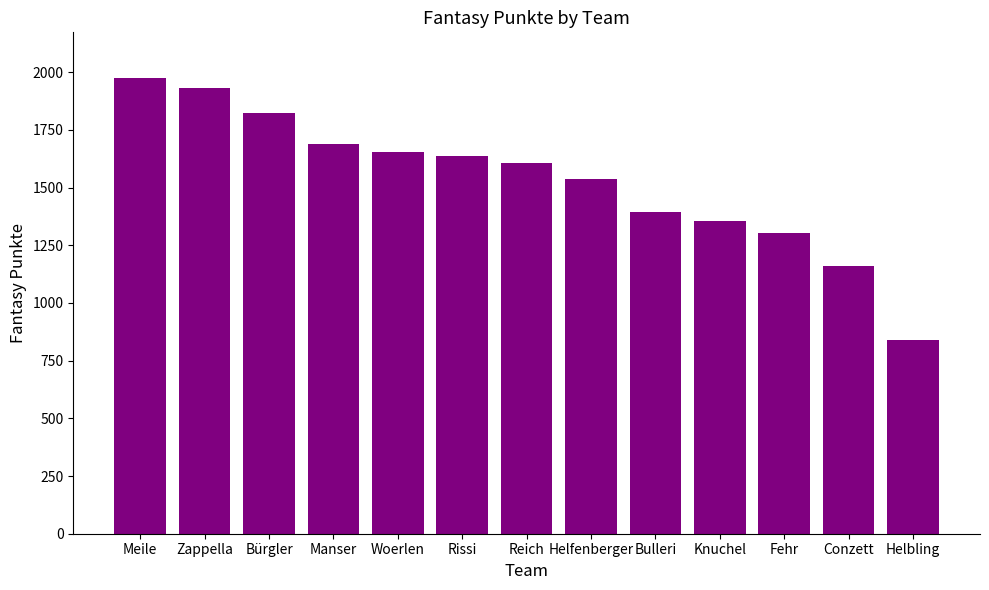

What value does the data have at Bürgler, to the nearest 10?

1820